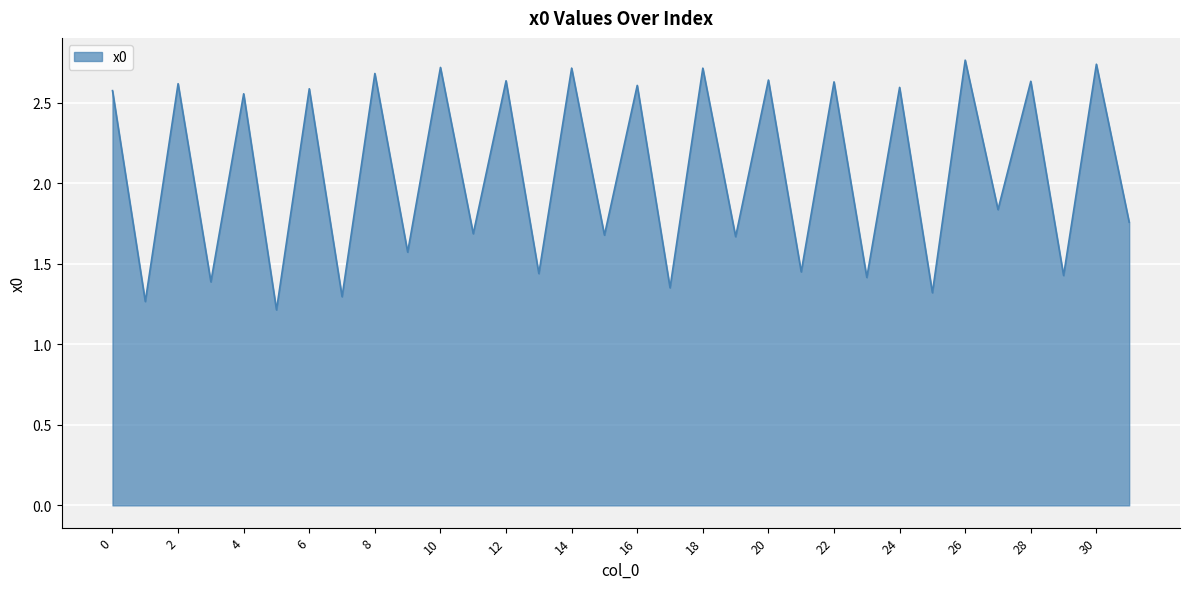

How many interior local peaks (higher than both neighbors) does the data have?

15